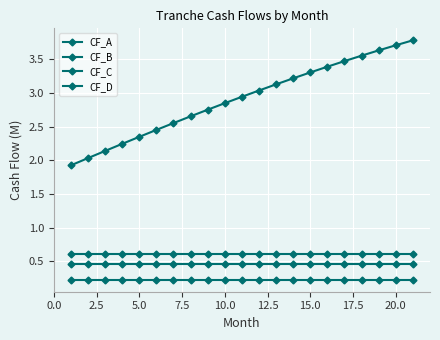

Is this an area chart (filled region under the line)?

No